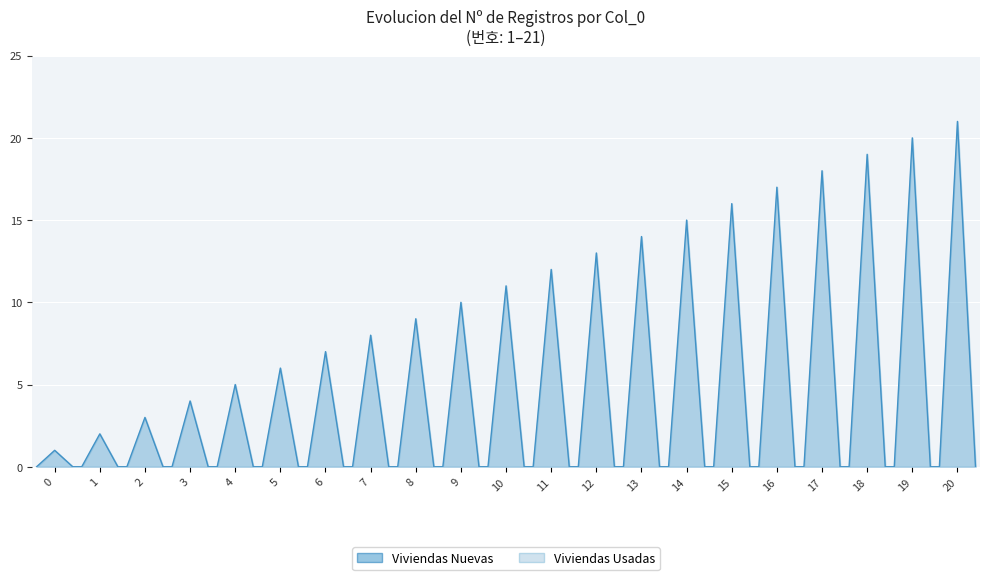

True or false: Viviendas Nuevas and Viviendas Usadas intersect in this chart.

False